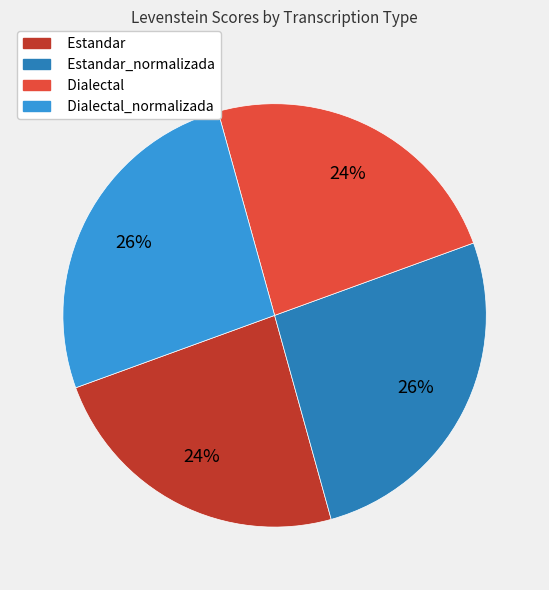

To the nearest percent, what is the combined percentage of Dialectal_normalizada and Estandar_normalizada?

52%